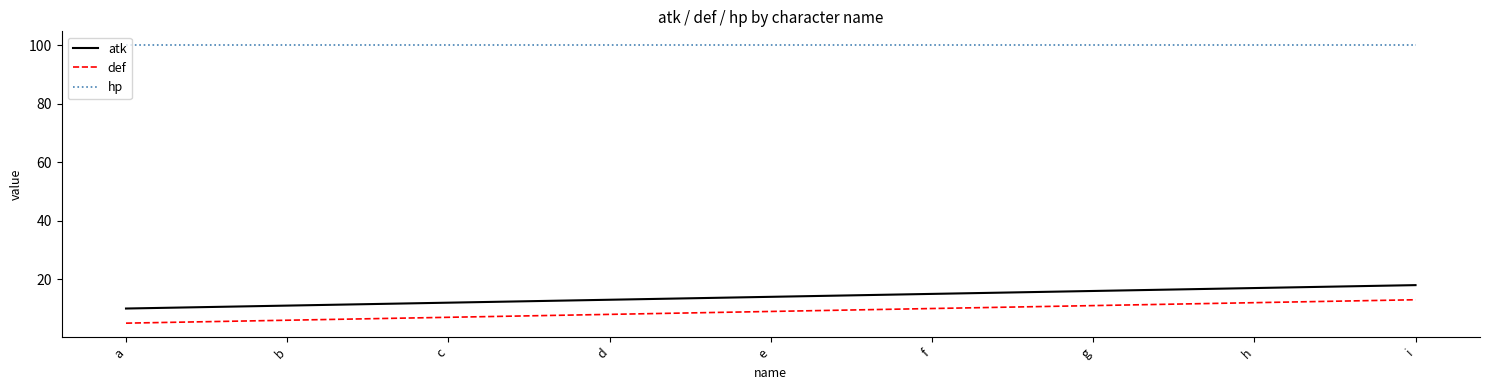

At which label does def reach its minimum?

a